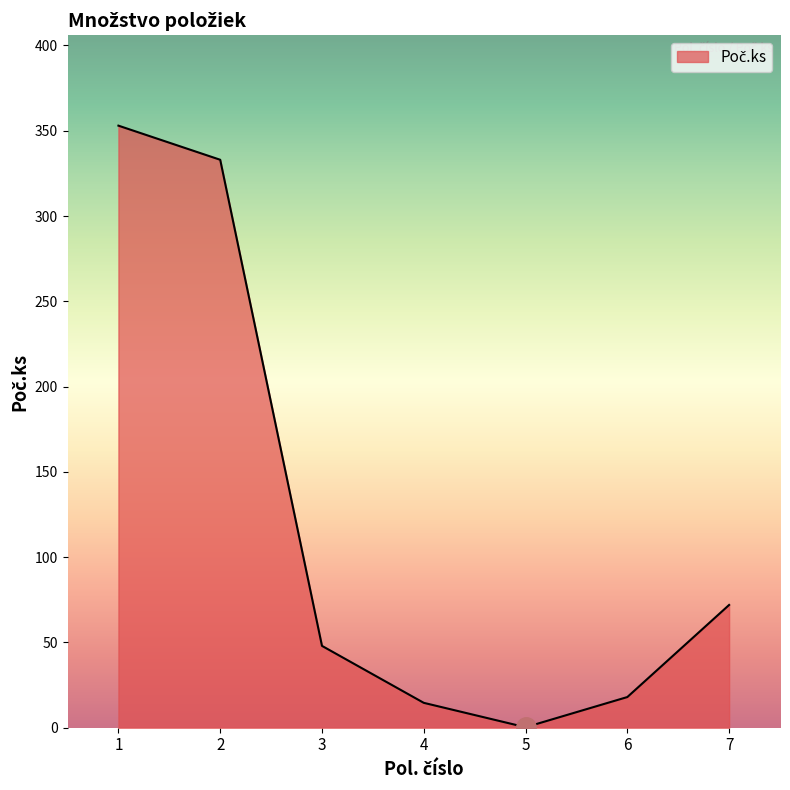

At which category does the chart reach its peak across all series?

1